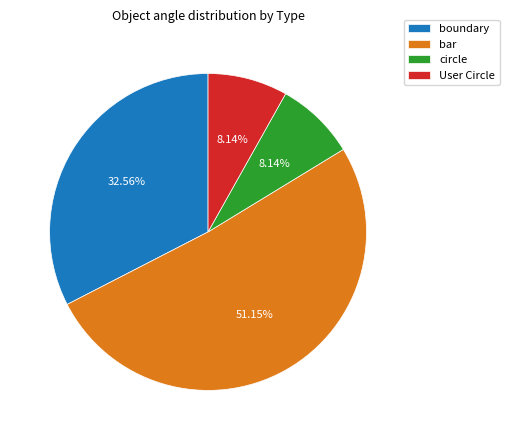

Is there any slice that represents more than half of the pie?

Yes